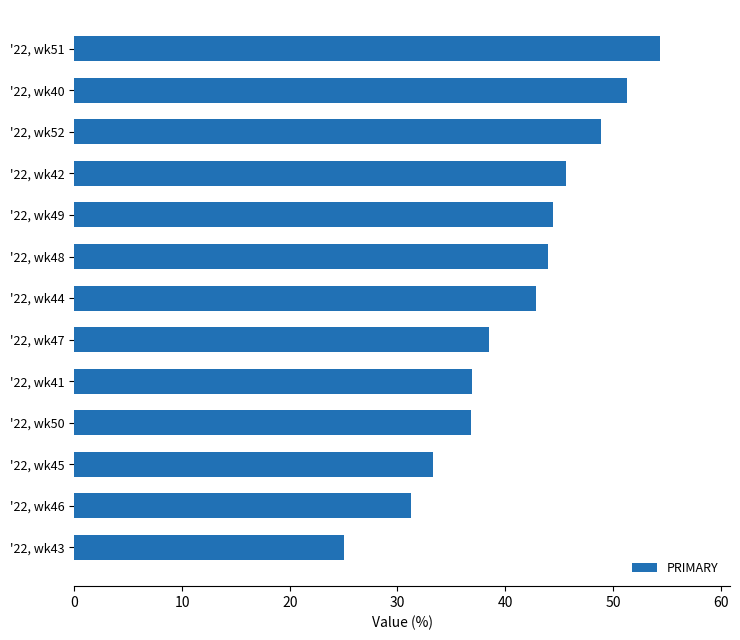

Which has a higher value, '22, wk44 or '22, wk47?

'22, wk44